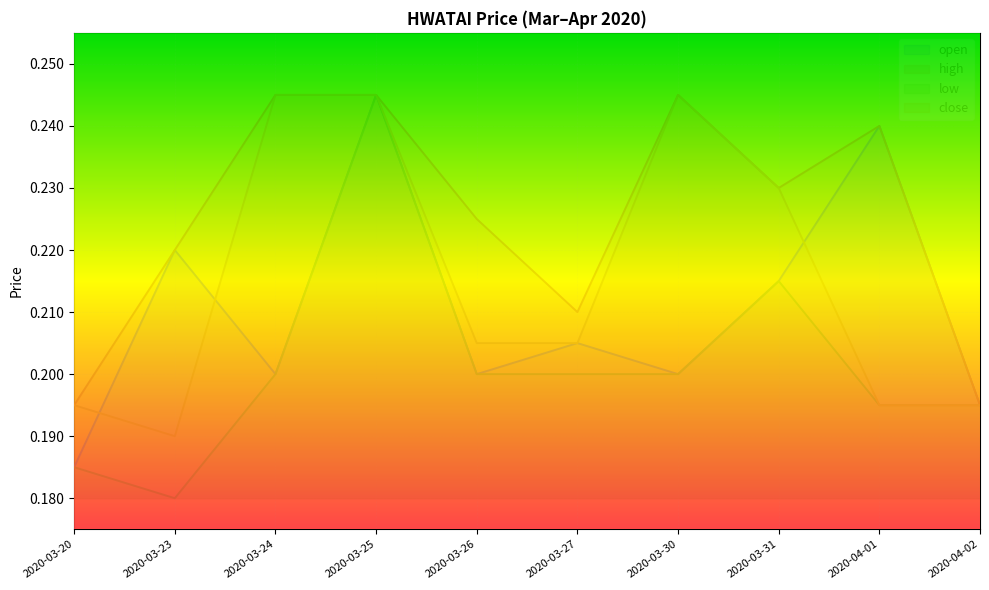

How many lines are shown in the chart?

4